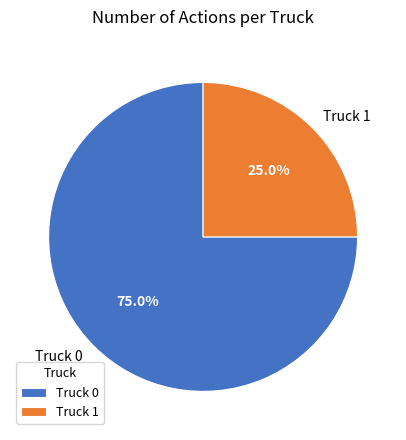

To the nearest percent, what is the difference between the Truck 0 and Truck 1 slice percentages?

50%